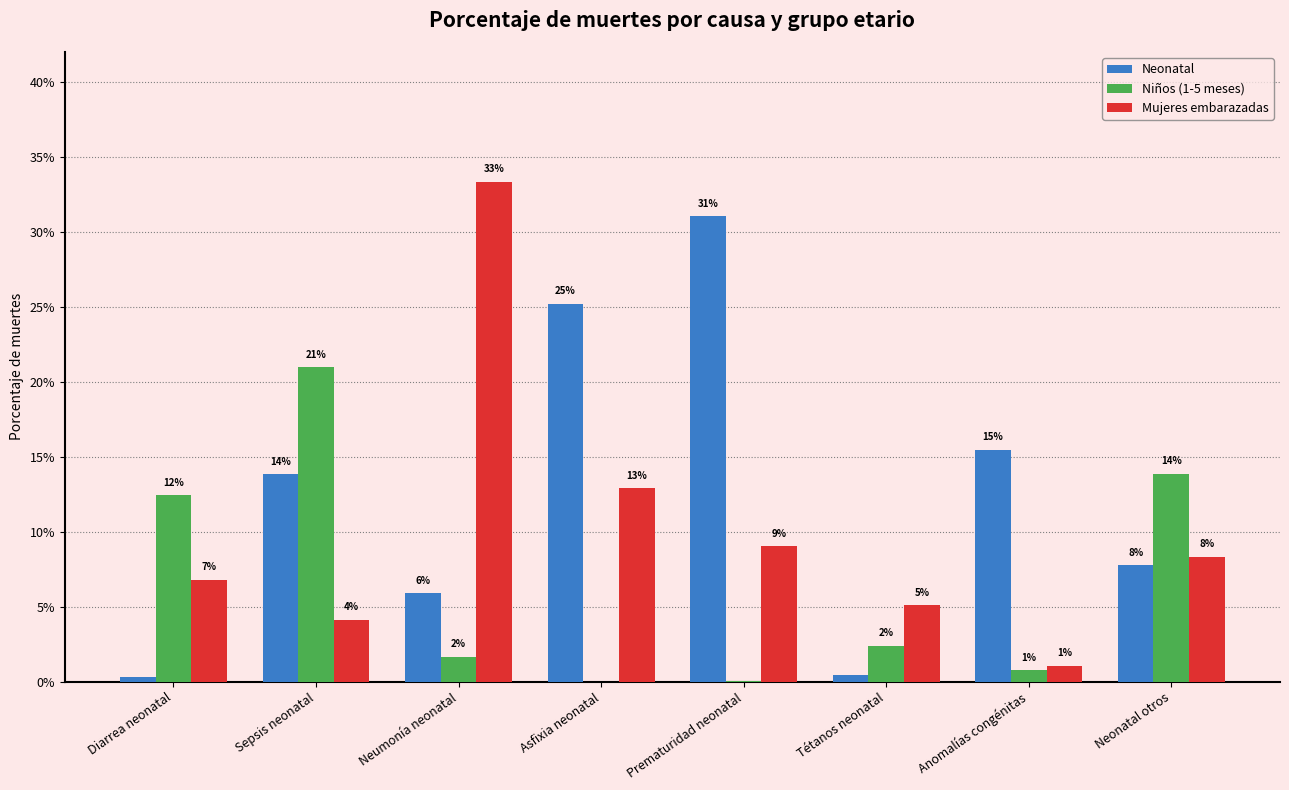

Which series changed the most between Asfixia neonatal and Tétanos neonatal?

Neonatal